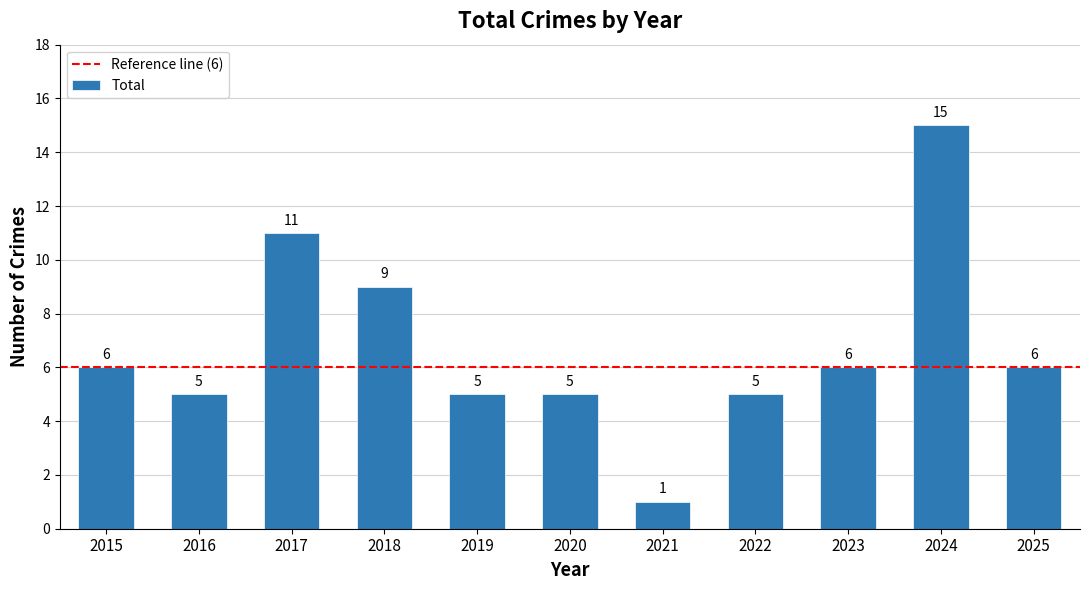

Between 2021 and 2020, which is larger?

2020